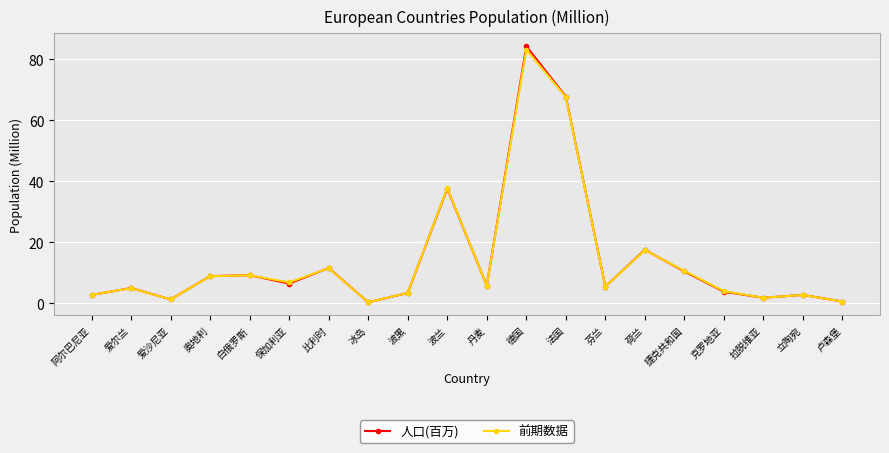

What is the average value of the 前期数据 series?

14.4